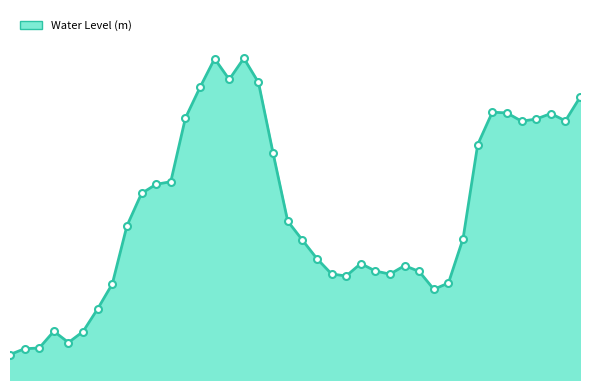

Does the chart display data point markers on the line(s)?

No